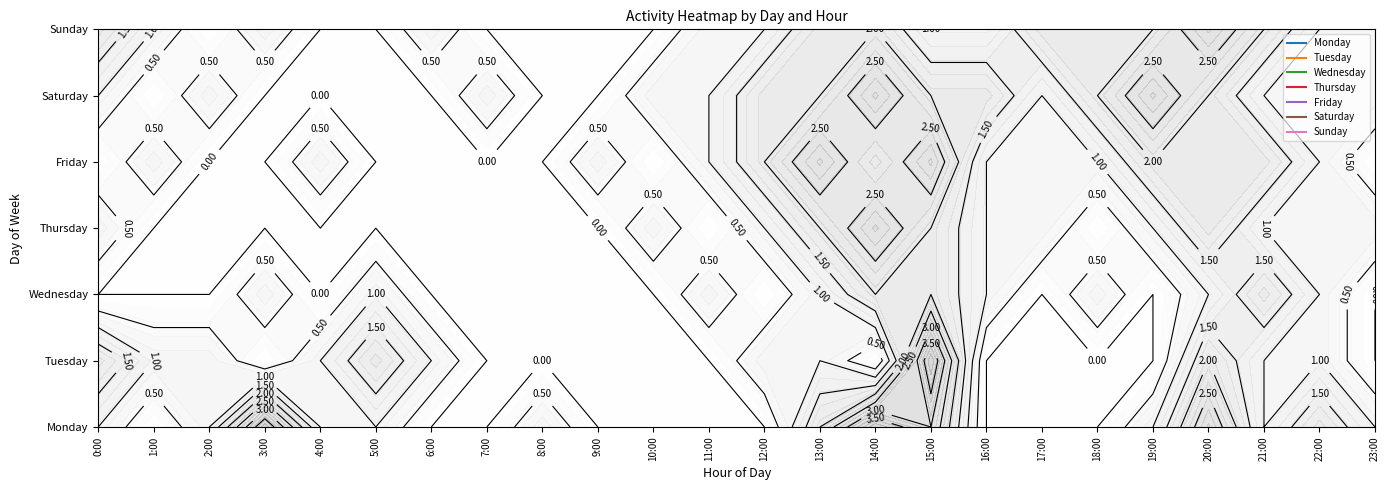

Reading left to right, extract all data points from this chart.

Monday: 0:00=1	1:00=0	2:00=1	3:00=4	4:00=1	5:00=1	6:00=0	7:00=0	8:00=1	9:00=0	10:00=0	11:00=0	12:00=0	13:00=2	14:00=4	15:00=3	16:00=0	17:00=0	18:00=0	19:00=1	20:00=3	21:00=1	22:00=2	23:00=1
Tuesday: 0:00=2	1:00=1	2:00=1	3:00=0	4:00=1	5:00=2	6:00=1	7:00=0	8:00=0	9:00=0	10:00=0	11:00=0	12:00=1	13:00=1	14:00=0	15:00=4	16:00=0	17:00=0	18:00=0	19:00=0	20:00=2	21:00=1	22:00=1	23:00=0
Wednesday: 0:00=0	1:00=0	2:00=0	3:00=1	4:00=0	5:00=1	6:00=0	7:00=0	8:00=0	9:00=0	10:00=0	11:00=1	12:00=0	13:00=1	14:00=2	15:00=2	16:00=1	17:00=0	18:00=1	19:00=0	20:00=1	21:00=2	22:00=1	23:00=0
Thursday: 0:00=1	1:00=0	2:00=0	3:00=0	4:00=0	5:00=0	6:00=0	7:00=0	8:00=0	9:00=0	10:00=1	11:00=0	12:00=1	13:00=2	14:00=3	15:00=2	16:00=1	17:00=1	18:00=0	19:00=1	20:00=2	21:00=1	22:00=1	23:00=1
Friday: 0:00=0	1:00=1	2:00=0	3:00=0	4:00=1	5:00=0	6:00=0	7:00=0	8:00=0	9:00=1	10:00=0	11:00=1	12:00=2	13:00=3	14:00=2	15:00=3	16:00=1	17:00=1	18:00=1	19:00=2	20:00=2	21:00=2	22:00=1	23:00=0
Saturday: 0:00=1	1:00=0	2:00=1	3:00=0	4:00=0	5:00=0	6:00=0	7:00=1	8:00=0	9:00=0	10:00=1	11:00=1	12:00=2	13:00=2	14:00=3	15:00=2	16:00=2	17:00=1	18:00=2	19:00=3	20:00=2	21:00=1	22:00=1	23:00=1
Sunday: 0:00=2	1:00=1	2:00=0	3:00=1	4:00=0	5:00=0	6:00=1	7:00=0	8:00=0	9:00=0	10:00=0	11:00=1	12:00=1	13:00=2	14:00=2	15:00=1	16:00=1	17:00=2	18:00=2	19:00=2	20:00=3	21:00=2	22:00=1	23:00=1